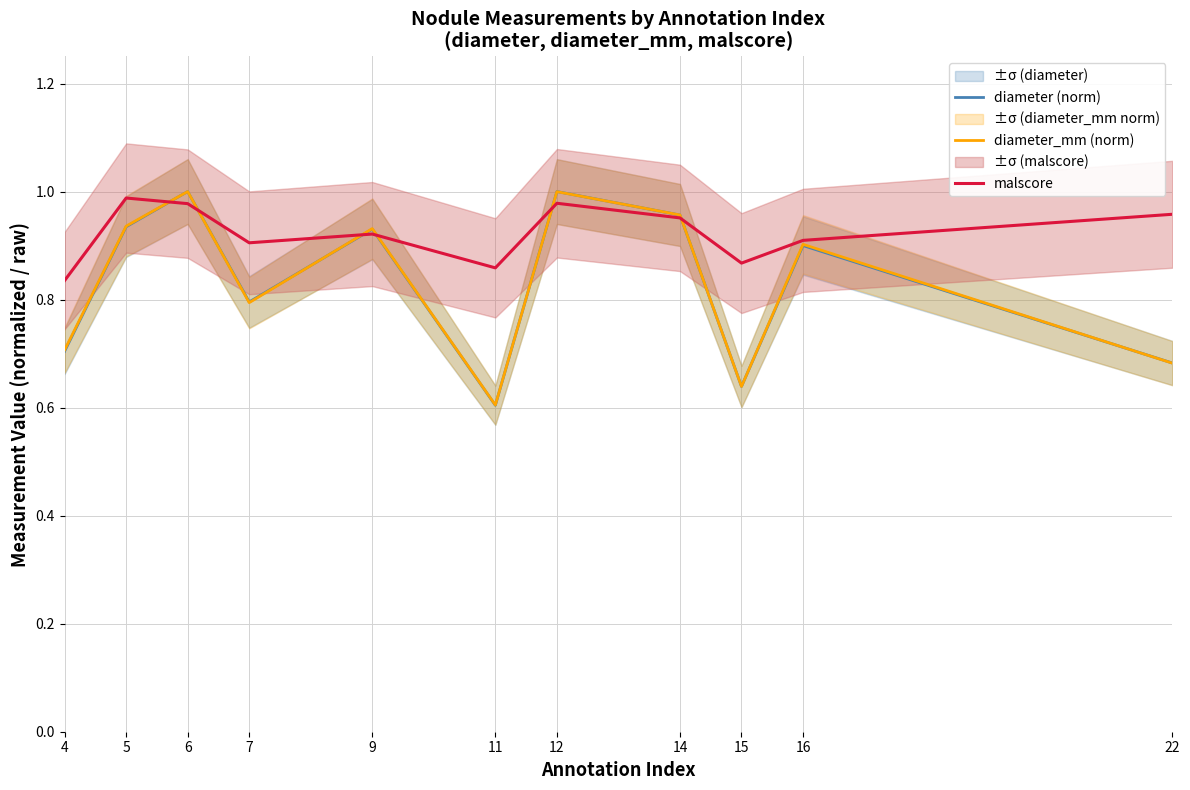

Rank the series at 11 from lowest to highest value.

diameter (norm), diameter_mm (norm), malscore